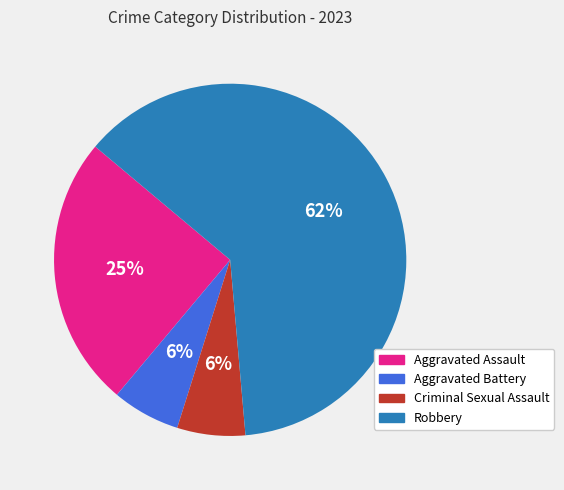

Does any single category account for the majority?

Yes